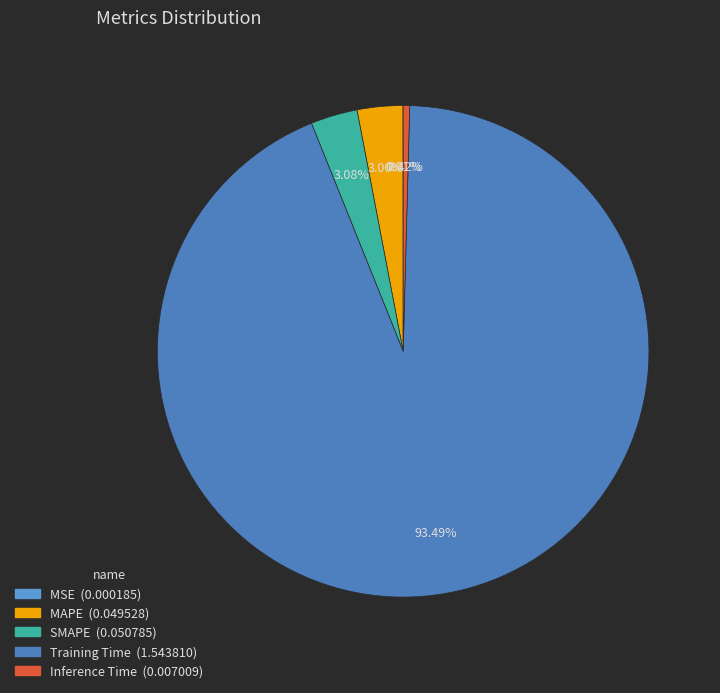

What is the largest slice in the pie chart?

Training Time